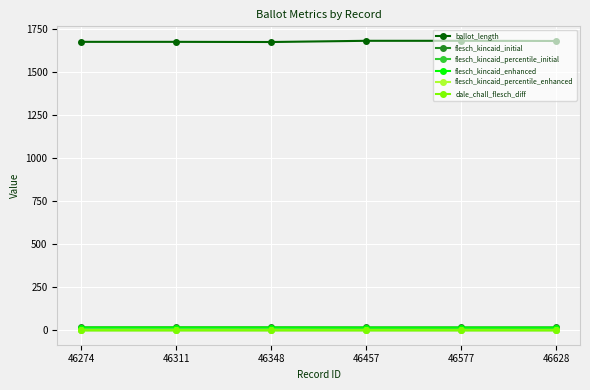

Is this an area chart (filled region under the line)?

No